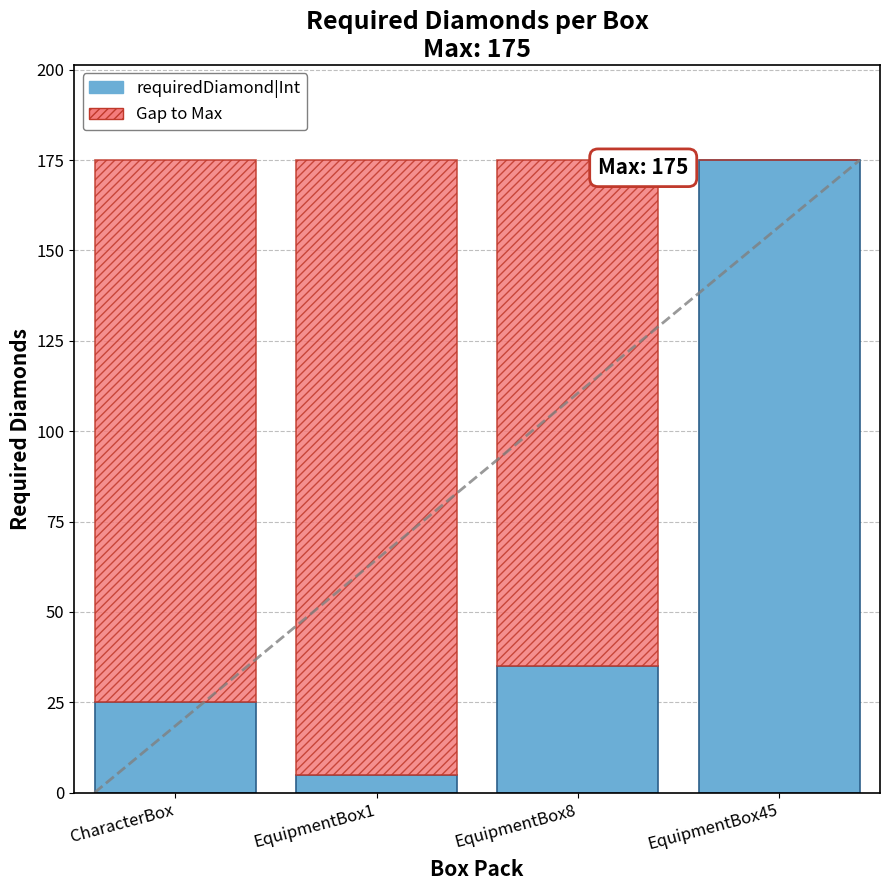

Which category has the highest value in the requiredDiamond|Int series?

EquipmentBox45